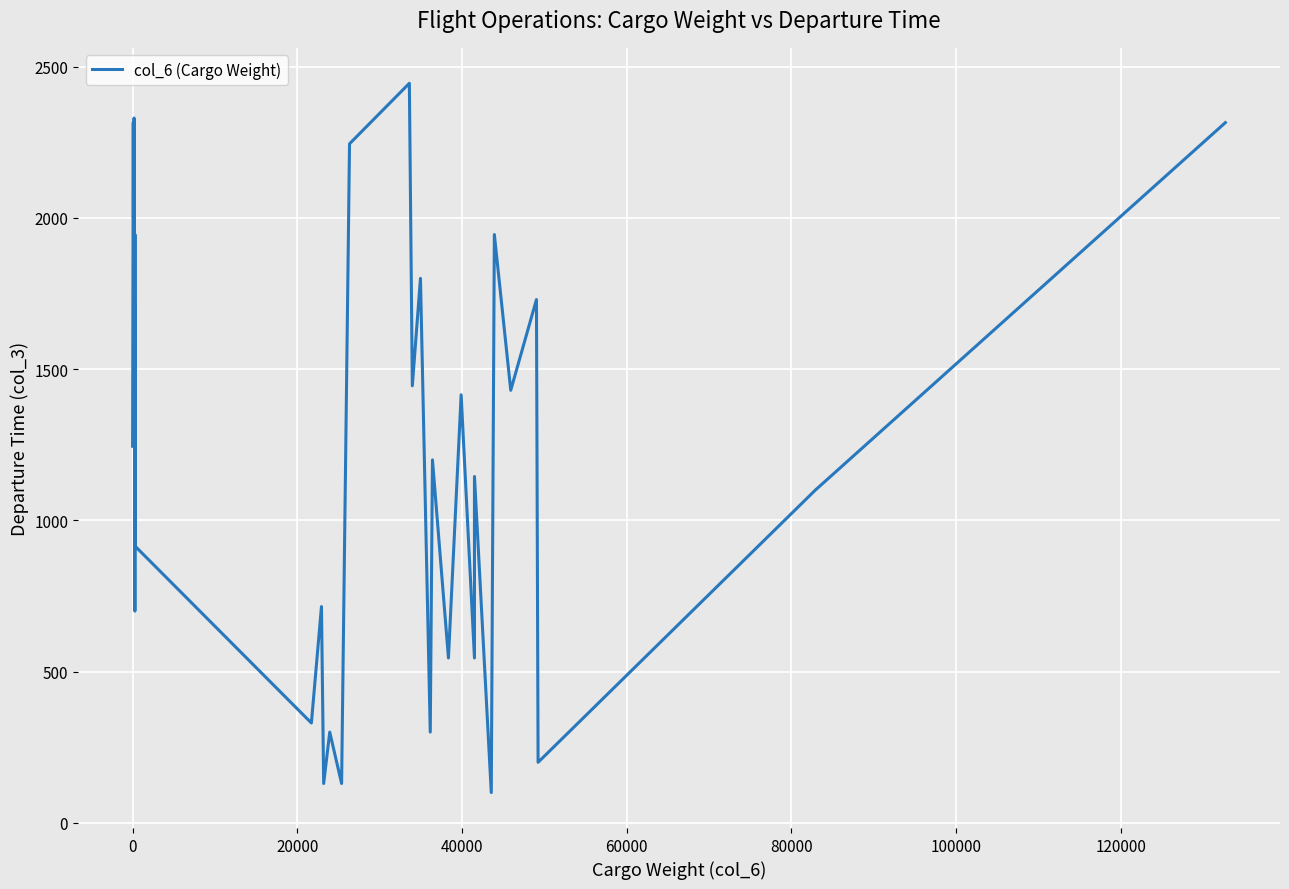

How many points are higher than both their immediate neighbors (excluding endpoints)?

14